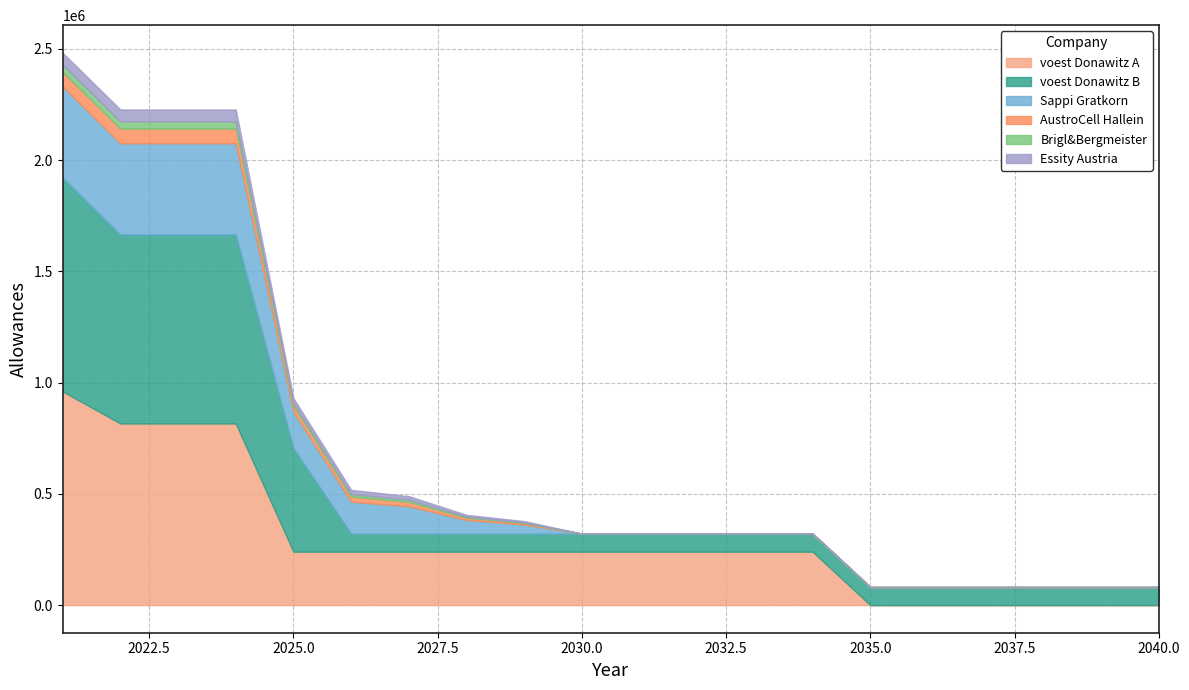

What is the difference between the maximum and minimum values in the Essity Austria series?

53300.0